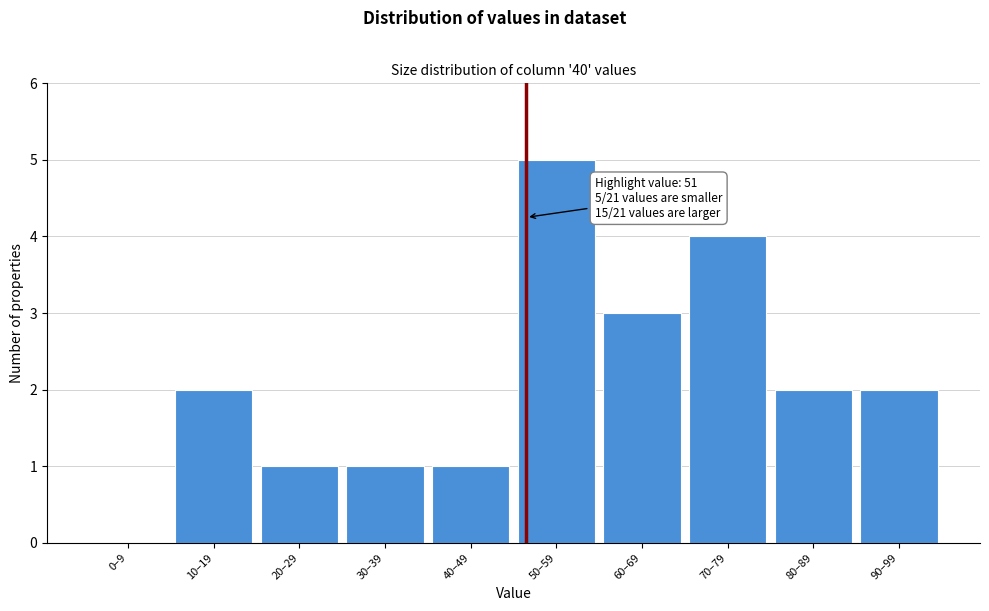

Reading left to right, list all the values displayed in this chart.

0–9=0	10–19=2	20–29=1	30–39=1	40–49=1	50–59=5	60–69=3	70–79=4	80–89=2	90–99=2